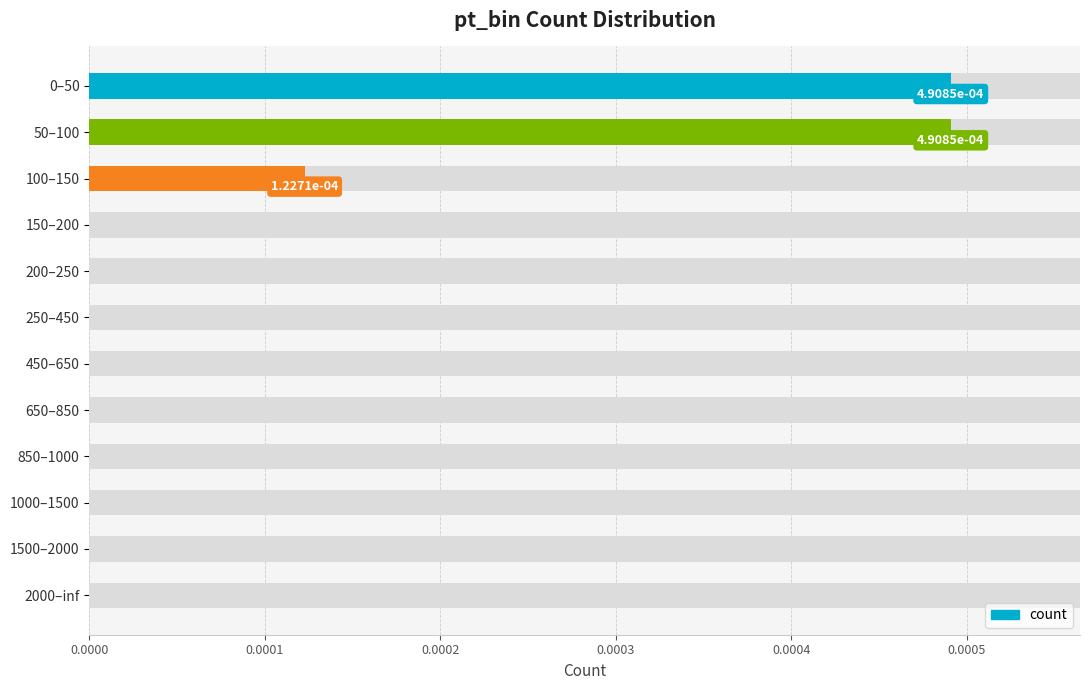

Between 2000–inf and 450–650, which is larger?

2000–inf